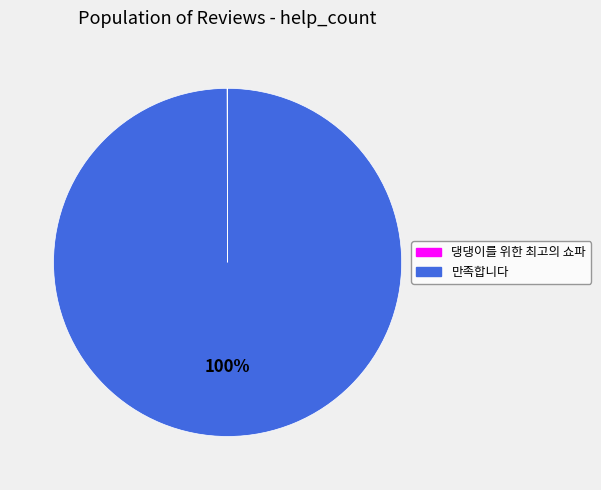

What percentage is the 만족합니다 slice, to the nearest percent?

100%